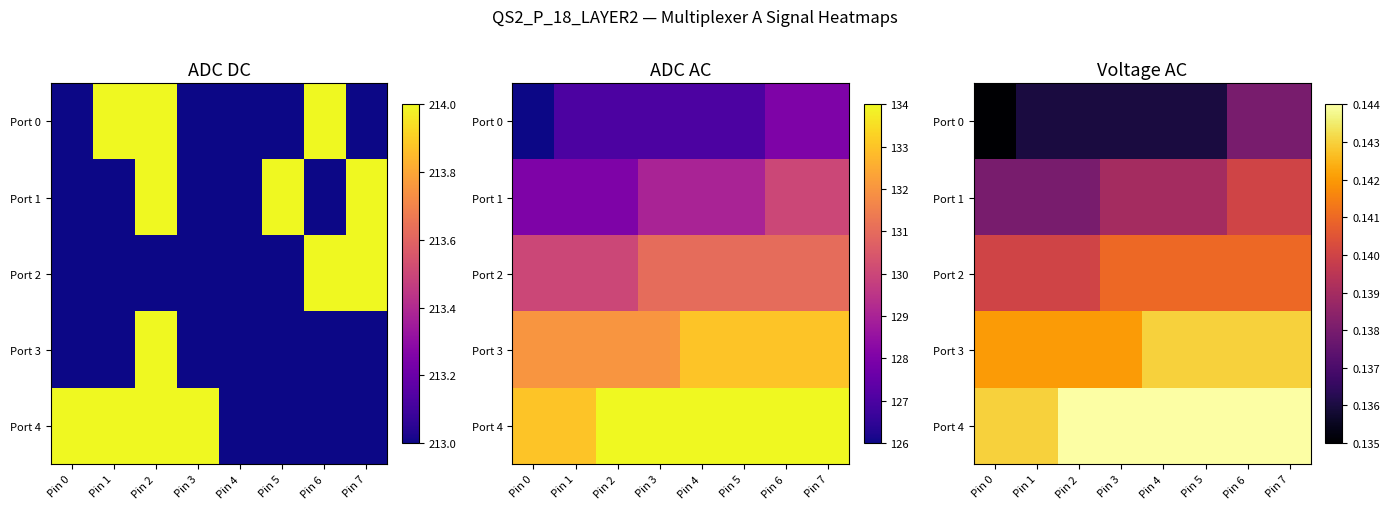

What is the total value across all series at Pin 0?

0.7